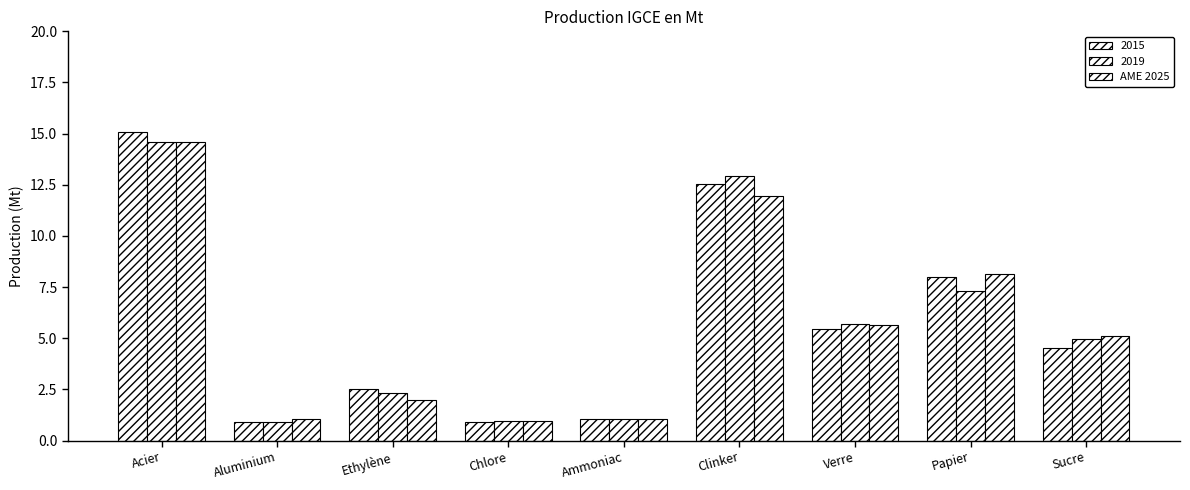

What position from the left is Chlore?

4